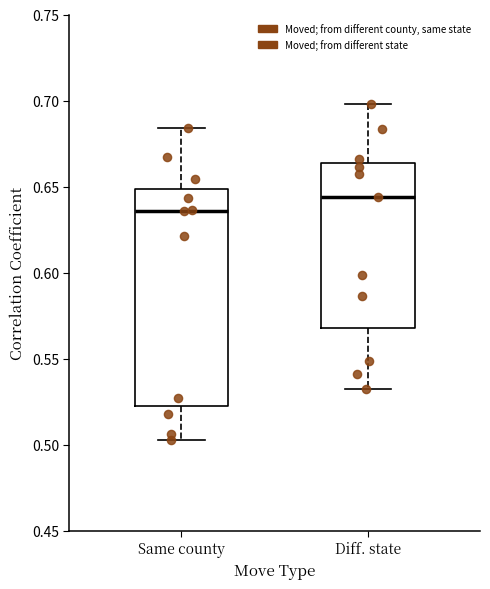

Reading left to right, read every box against the y-axis: the position of its median line, the range the box covers, and the ends of its whiskers. The values are not printed on the chart, so give them approximately, as read against the axis.

Same county: median 0.635, box 0.525 to 0.650, whiskers 0.505 to 0.685
Diff. state: median 0.645, box 0.570 to 0.665, whiskers 0.530 to 0.700